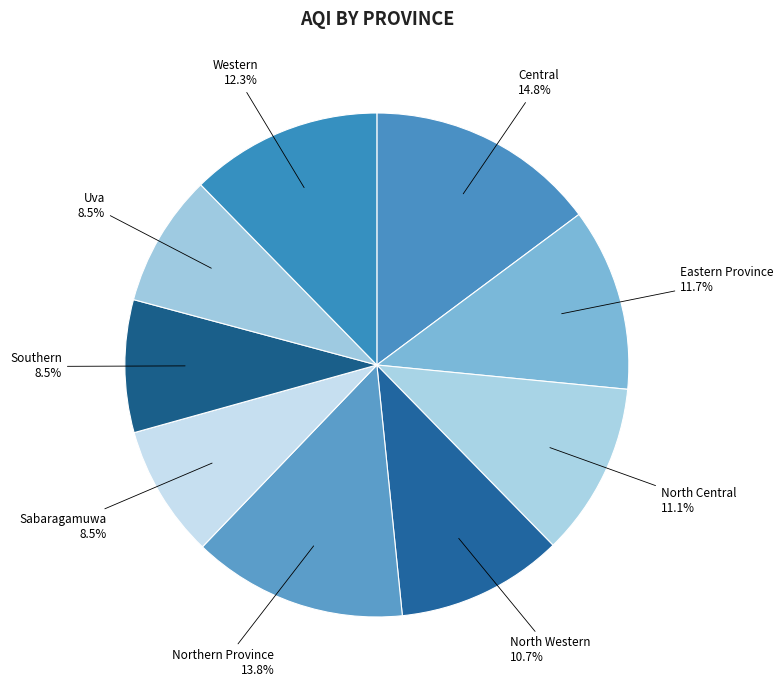

How many segments does this pie chart have?

9